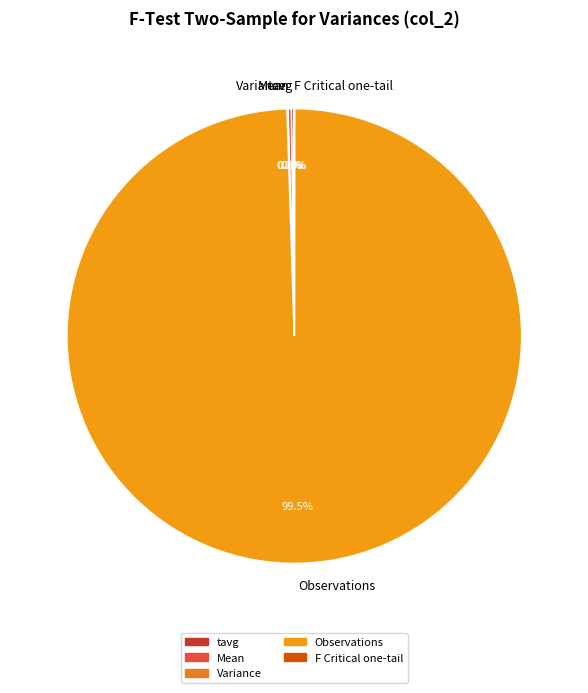

What portion of the pie excludes Observations?

0.5%